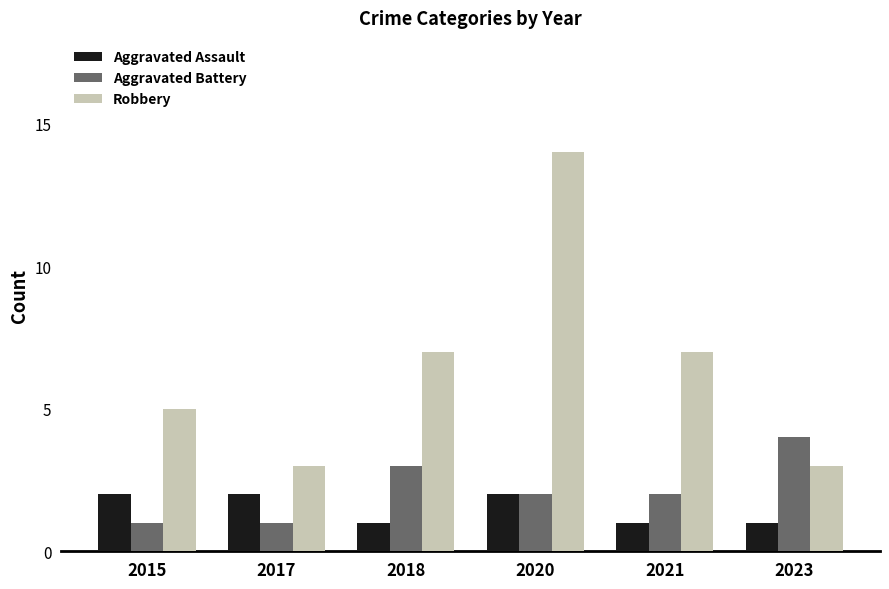

What is the approximate value of Aggravated Assault at 2018?

1